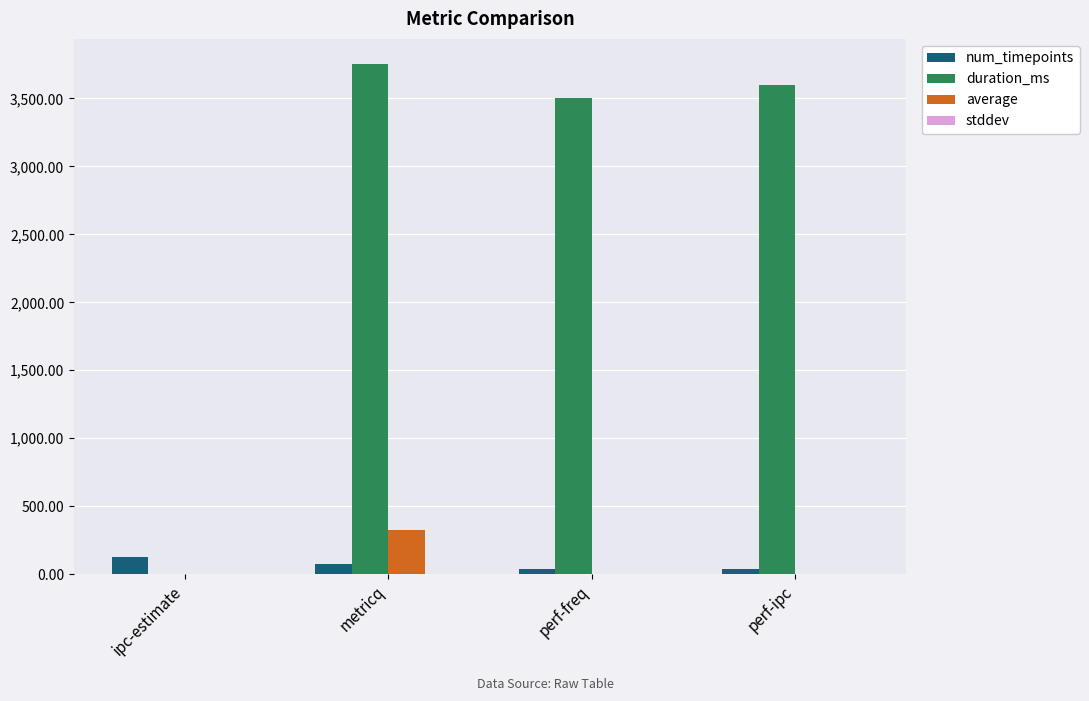

Does the chart contain stacked bars?

No